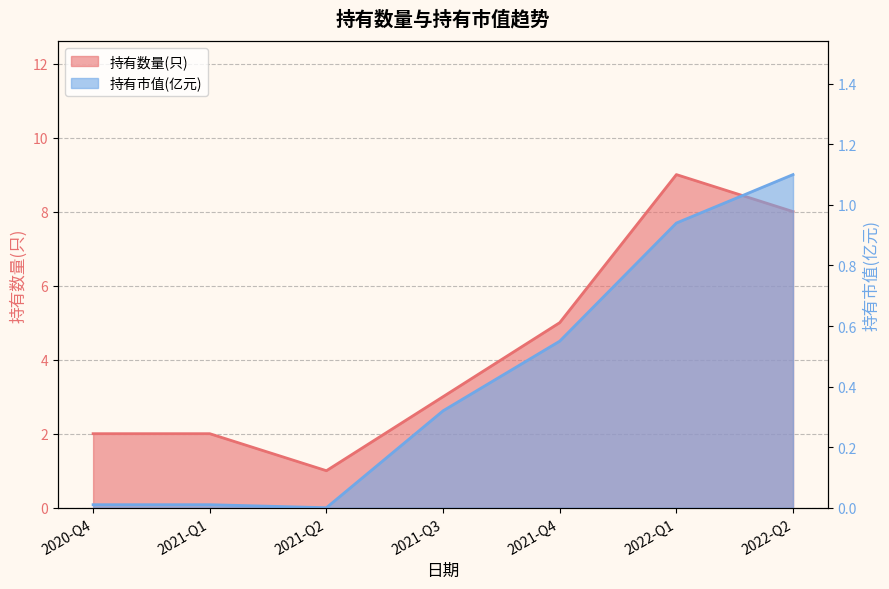

True or false: 持有数量(只) has a value of 2.0 at 2021-Q1.

True